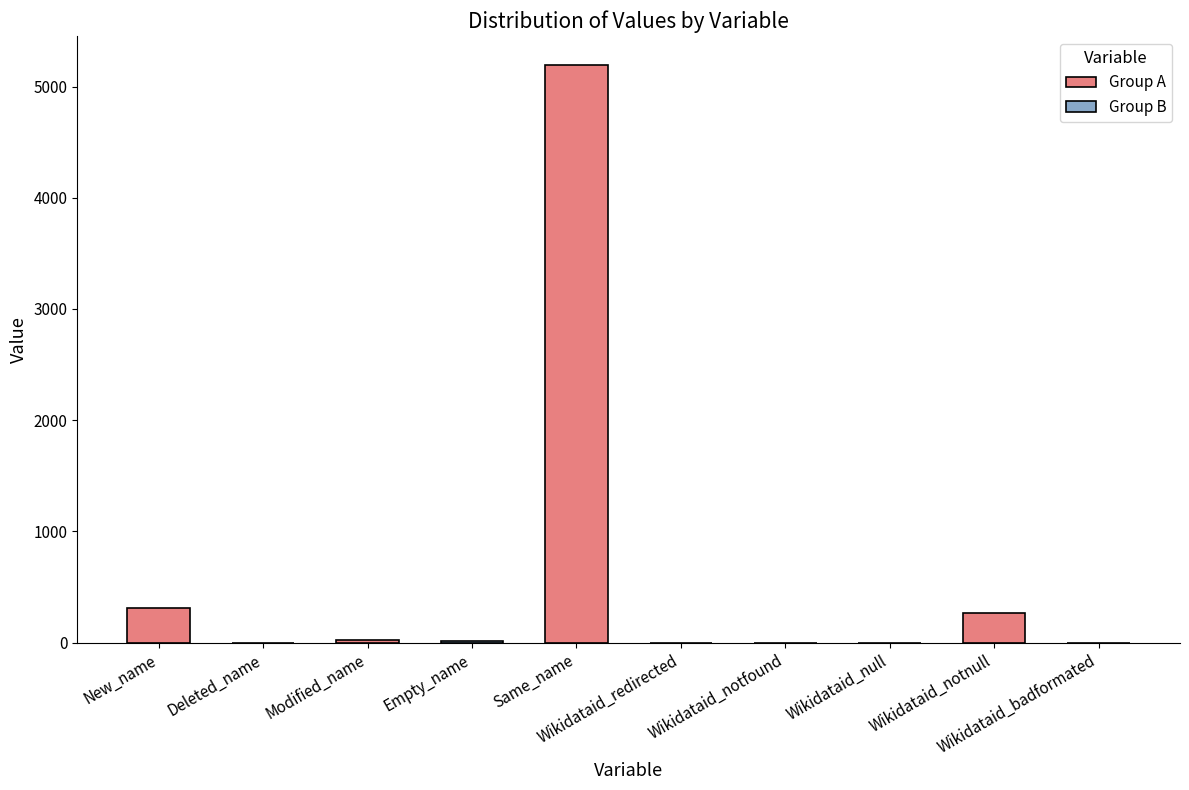

Count the number of categories in the chart.

5